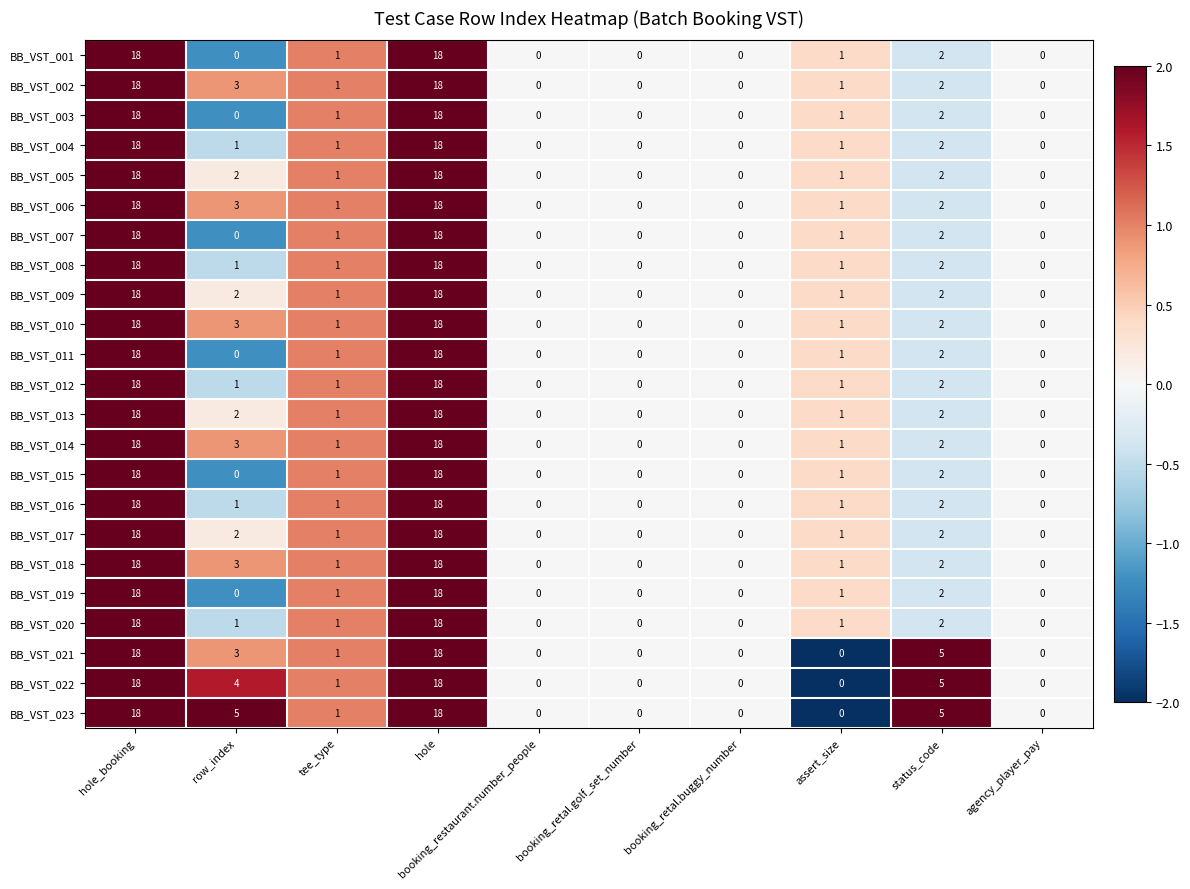

How many data points in BB_VST_007 are less than 1?

5